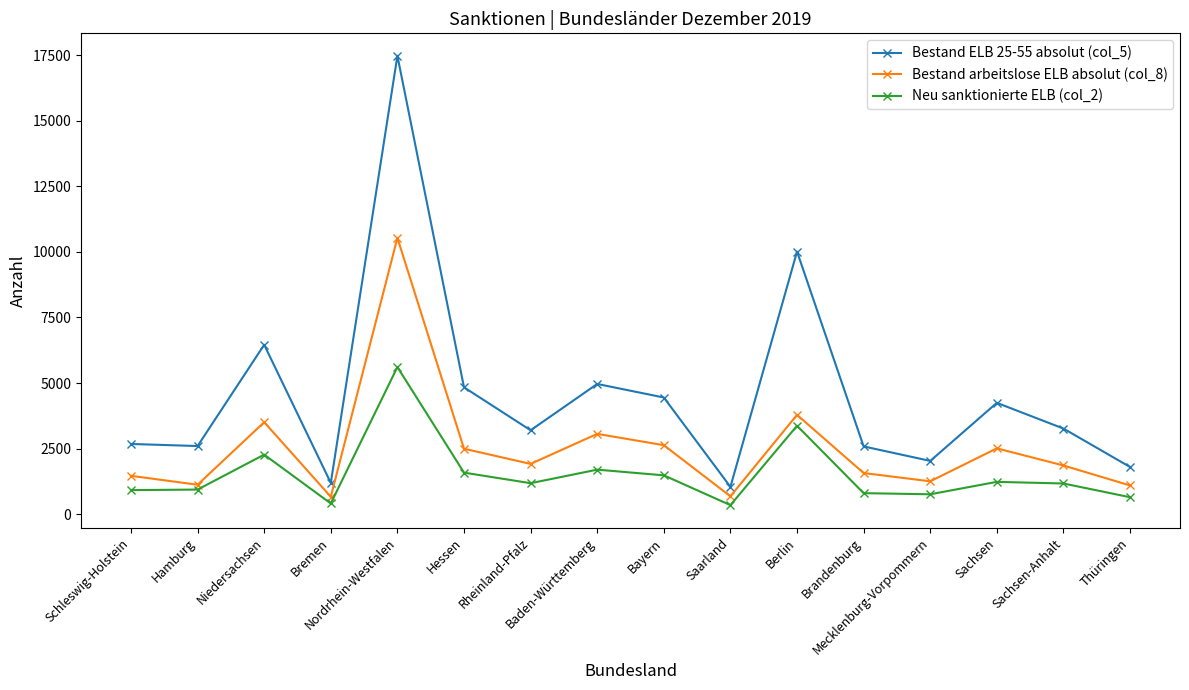

What is the value of the Bestand arbeitslose ELB absolut (col_8) point at the 6th from the left?

2493.0